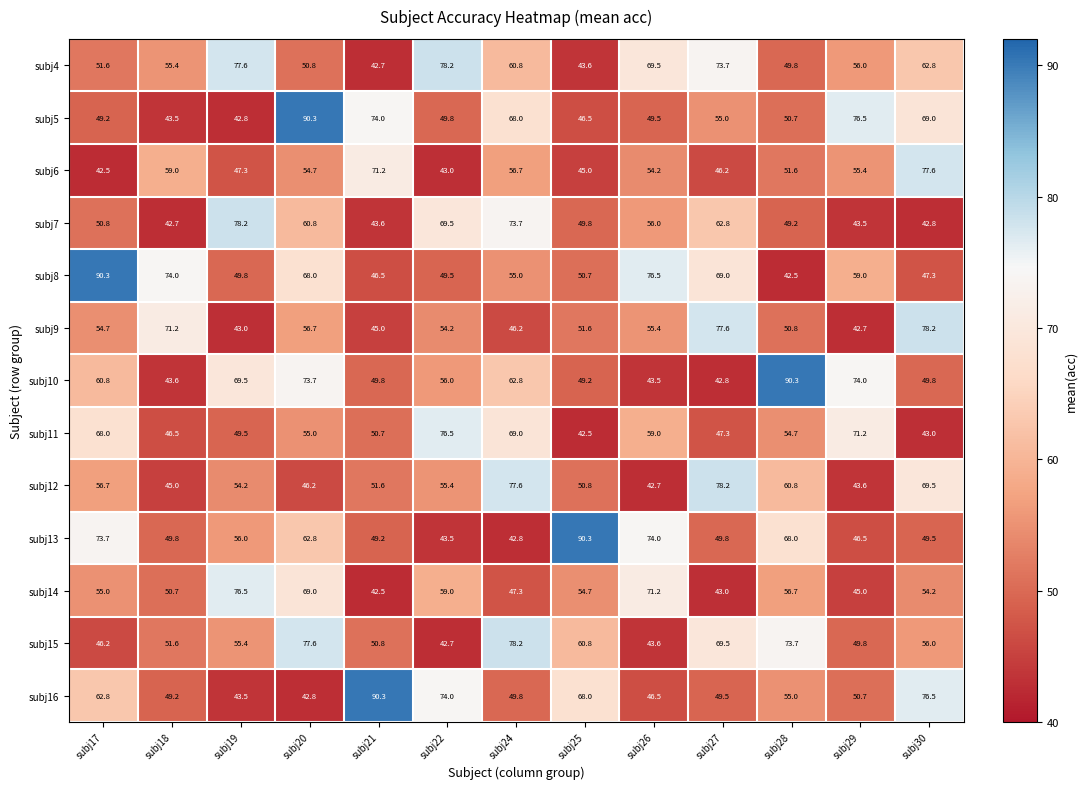

List the labels in order of subj9 value, largest first.

subj30, subj27, subj18, subj20, subj26, subj17, subj22, subj25, subj28, subj24, subj21, subj19, subj29